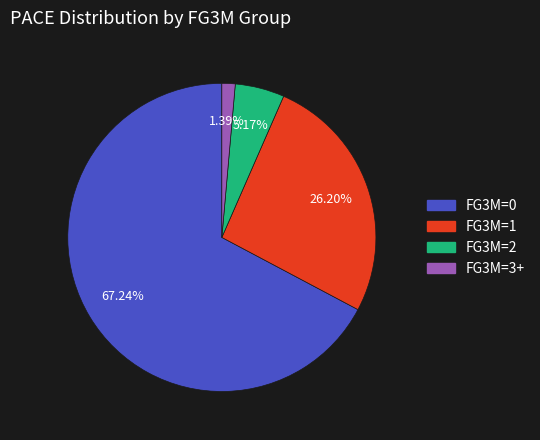

Is there any slice that represents more than half of the pie?

Yes